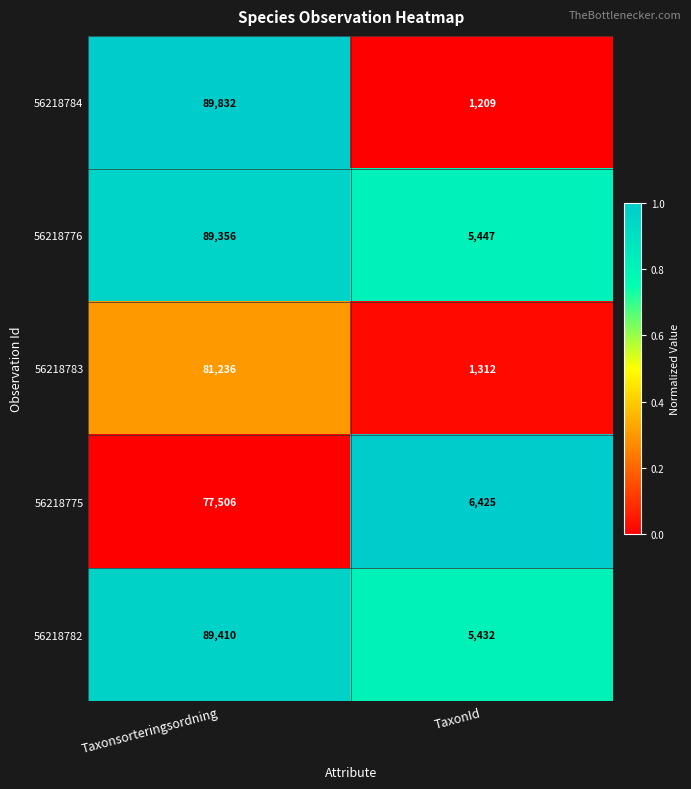

What is the difference between the 56218776 values at Taxonsorteringsordning and TaxonId?

83909